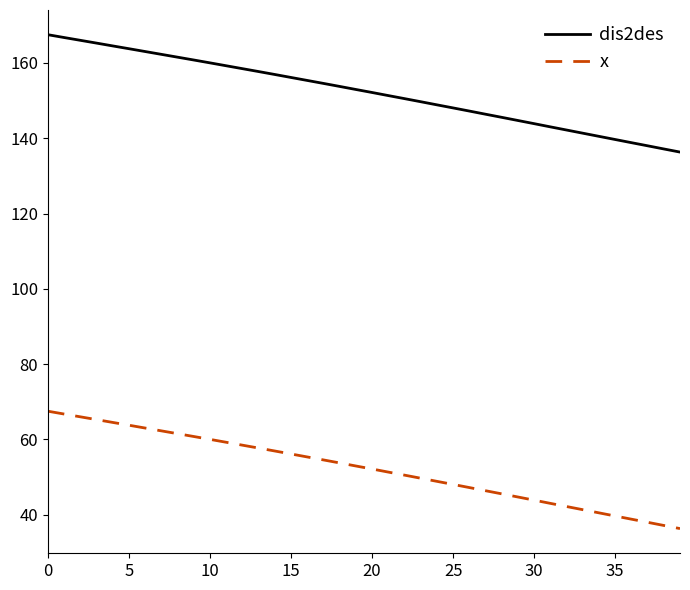

What is the difference between the maximum and minimum values in the x series?

31.2